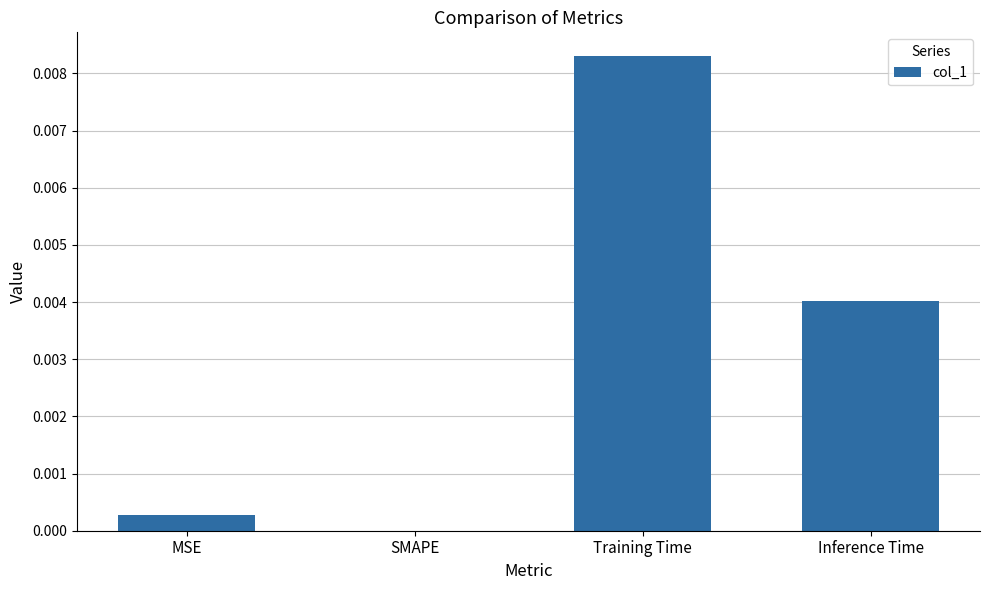

The chart shows a value of 0.0 at MSE. True or false?

True